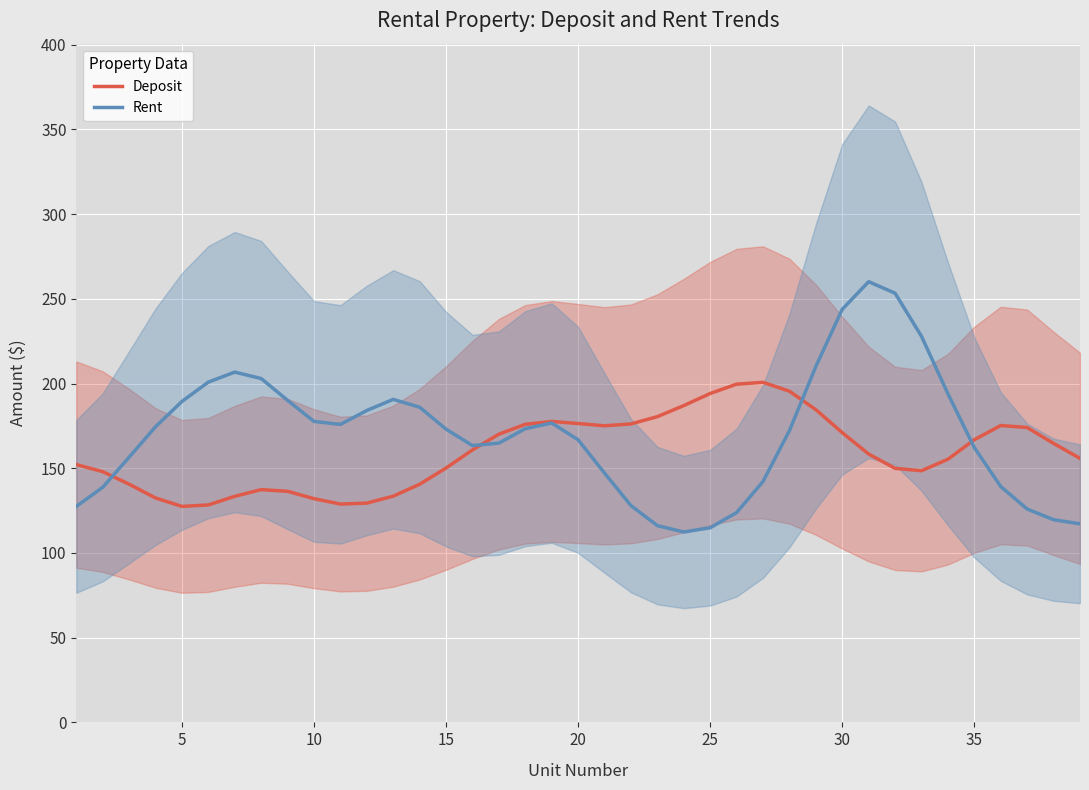

What is the minimum value for Deposit?

127.5